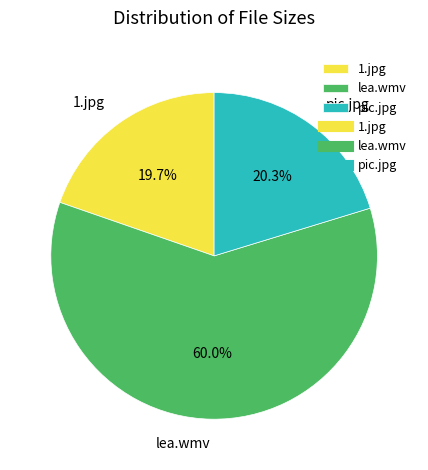

Which category accounts for the majority?

lea.wmv